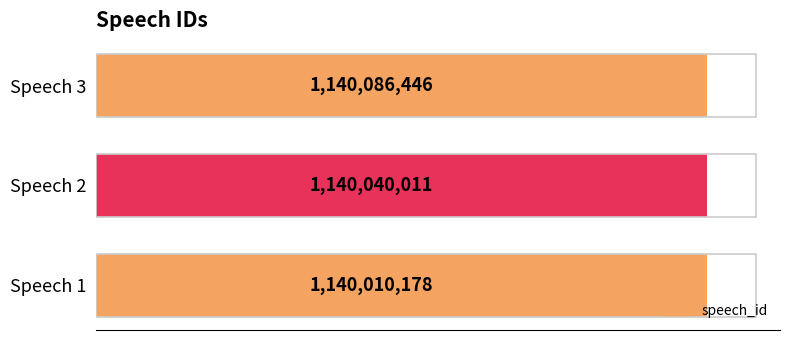

What is the sum of all values?

3420136635